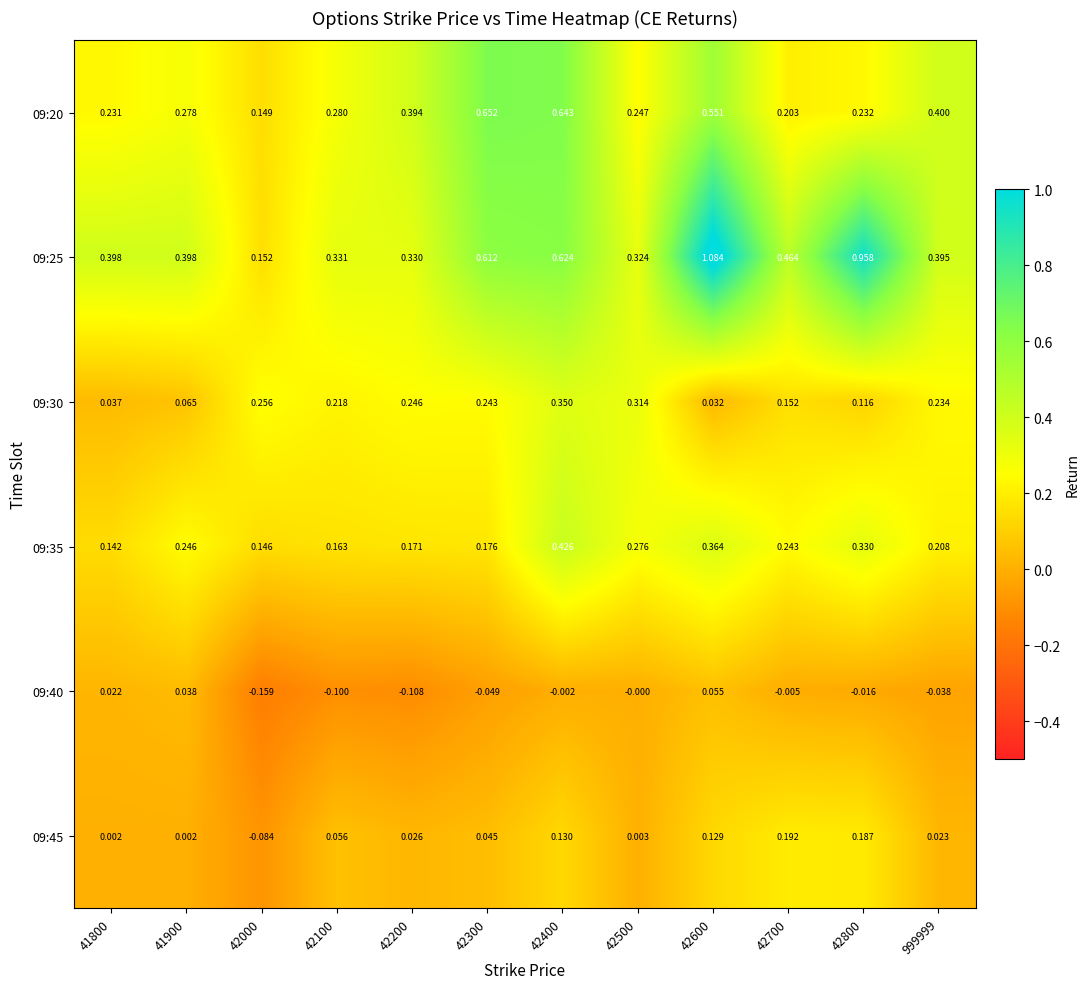

Is the value of 09:25 at 42700 greater than the value of 09:45 at 42600?

Yes